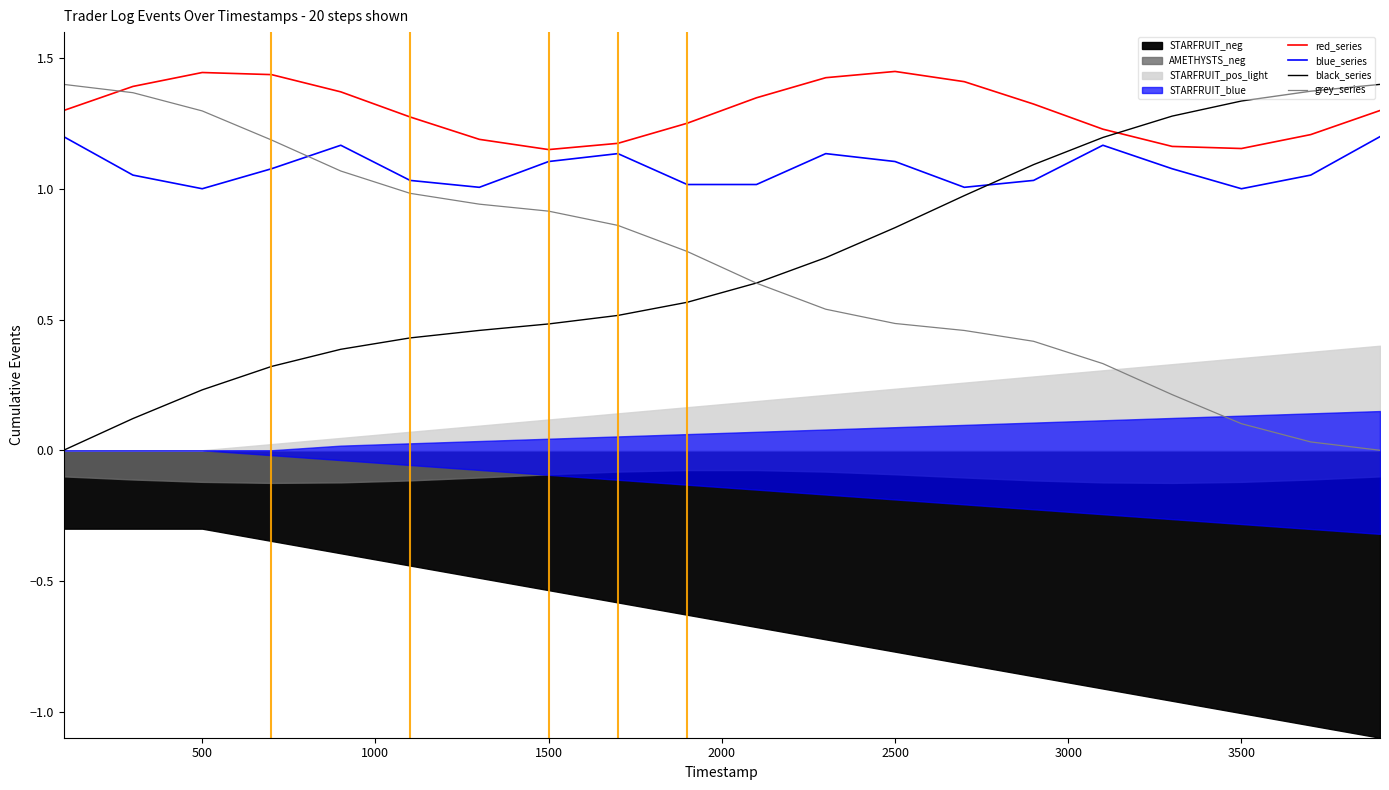

Which series has the largest total across all categories?

red_series